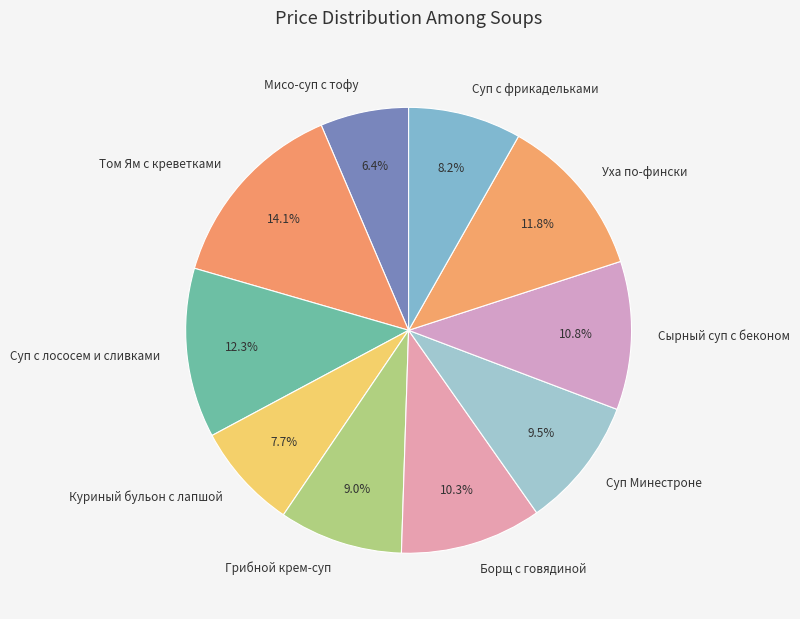

The Том Ям с креветками slice represents 14% of the pie. True or false?

True